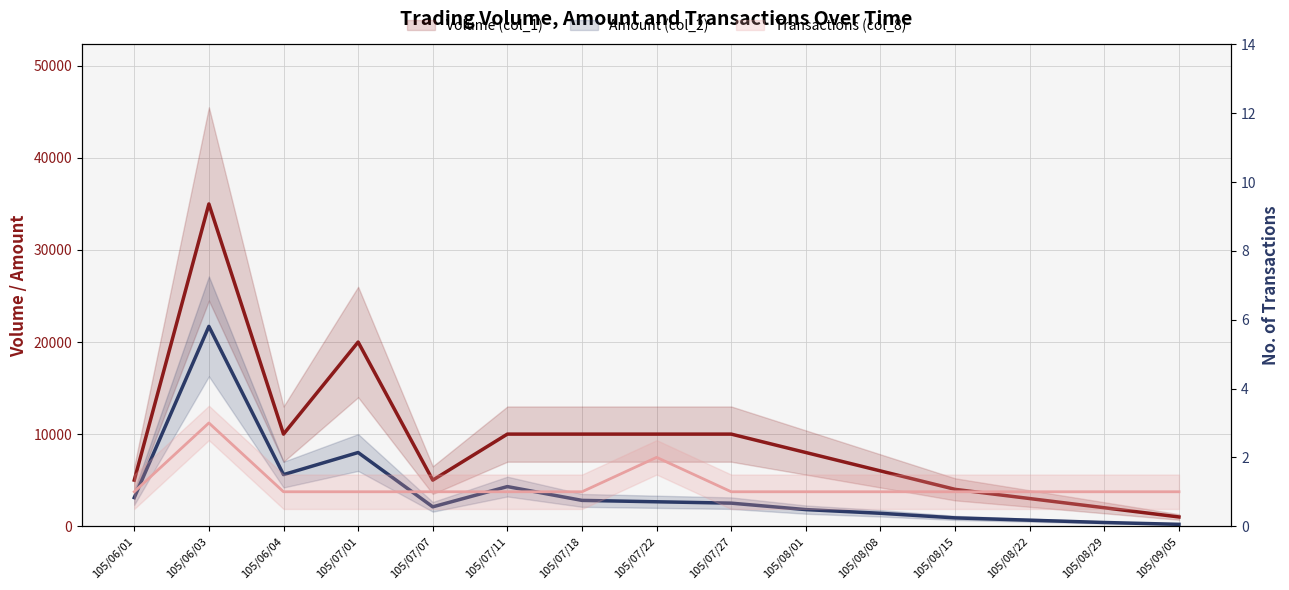

What value does the Transactions (col_8) series have at 105/07/18?

1